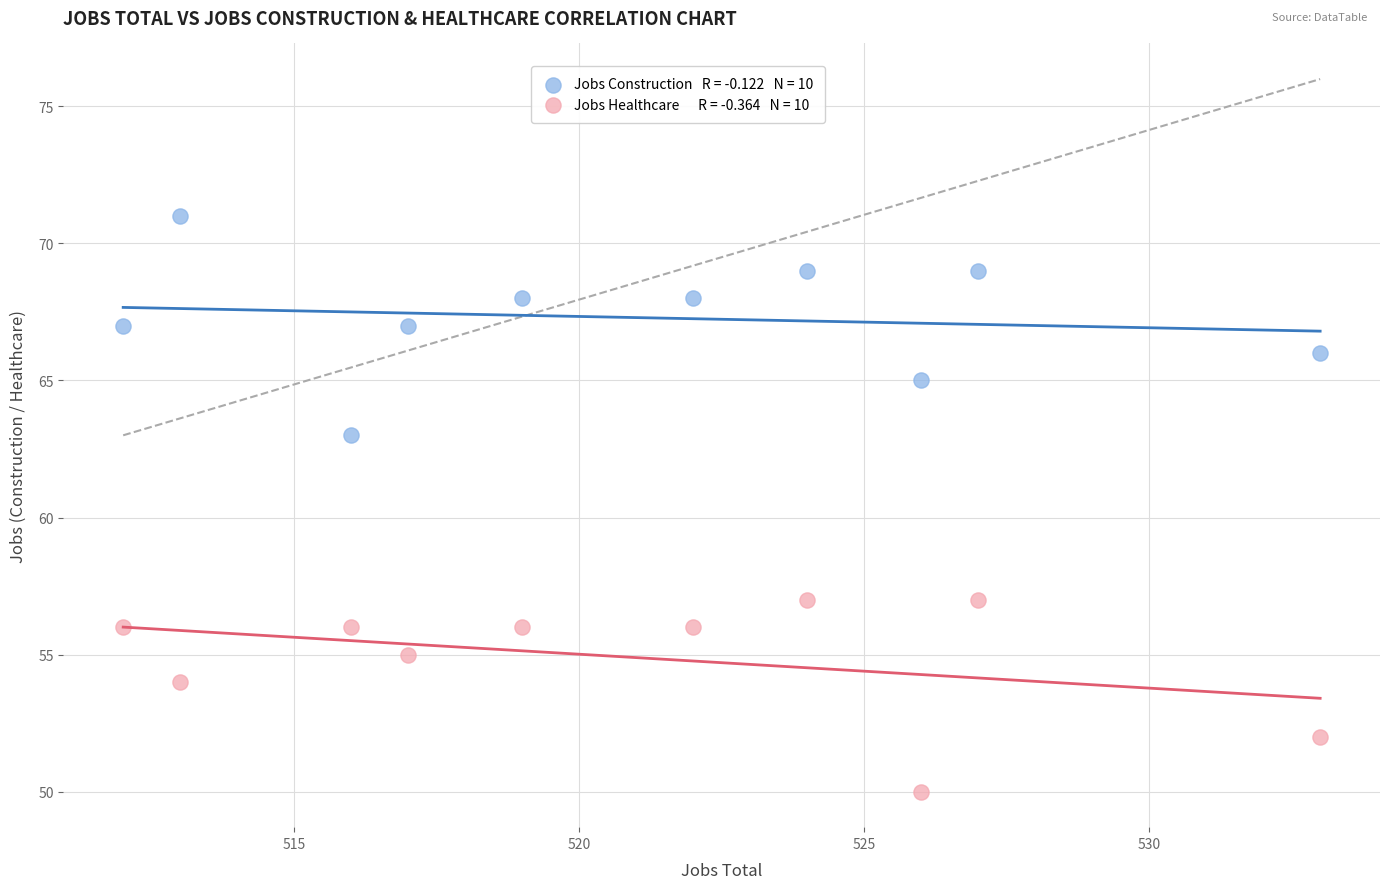

Across all data points, what is the range of X values (max minus min)?

21